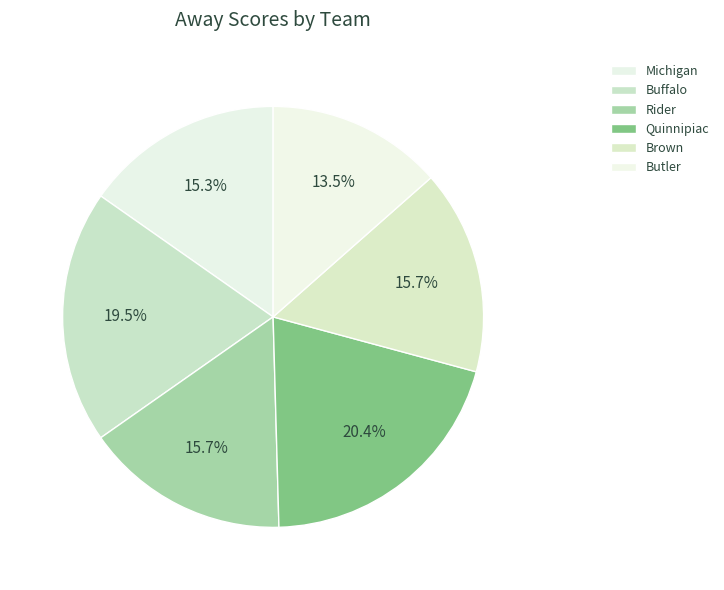

Rank the categories by value from highest to lowest.

Quinnipiac, Buffalo, Rider, Brown, Michigan, Butler